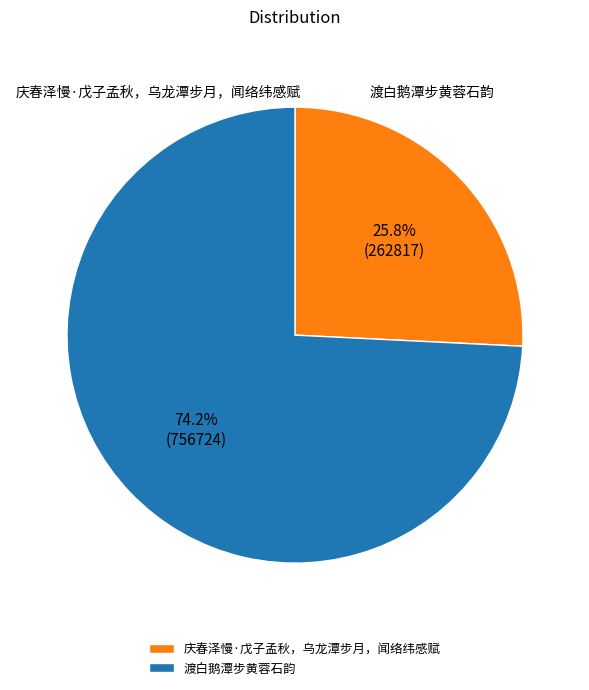

How many slices are in this pie chart?

2